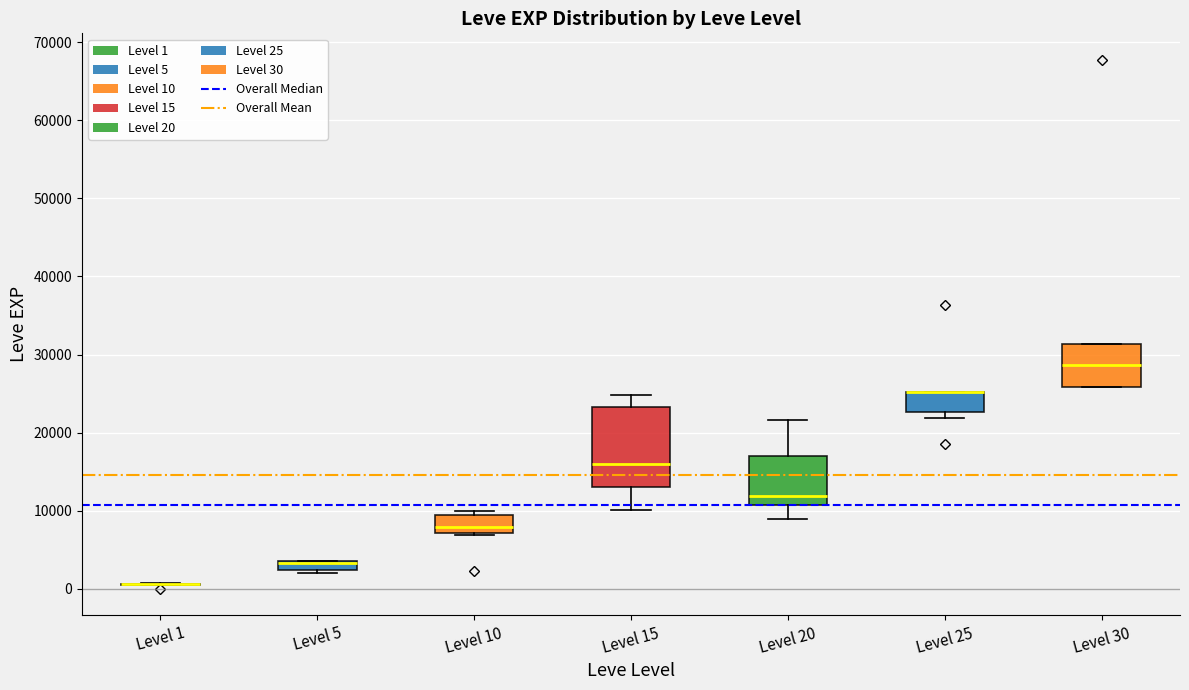

Where is the lower edge of the box for Level 10 on the y-axis? The values are not printed on the chart, so give them approximately, as read against the axis.

7000